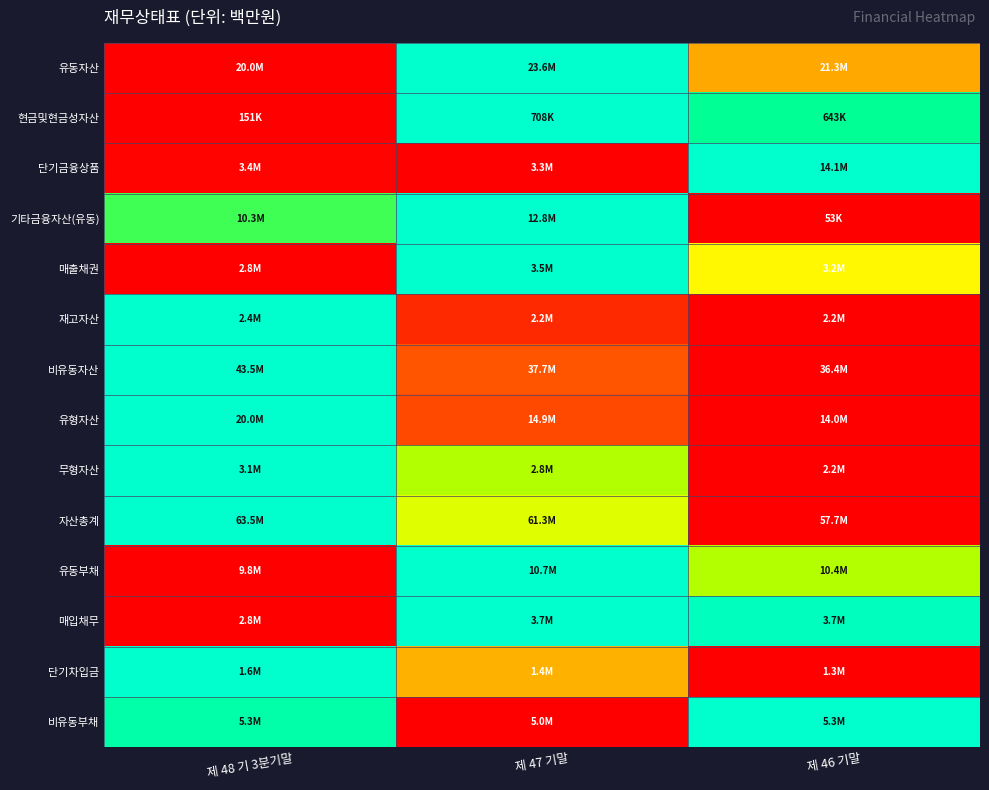

Reading left to right, list all the values displayed in this chart.

유동자산: 제 48 기 3분기말=0.0	제 47 기말=1.0	제 46 기말=0.4
현금및현금성자산: 제 48 기 3분기말=0.0	제 47 기말=1.0	제 46 기말=0.9
단기금융상품: 제 48 기 3분기말=0.0	제 47 기말=0.0	제 46 기말=1.0
기타금융자산(유동): 제 48 기 3분기말=0.8	제 47 기말=1.0	제 46 기말=0.0
매출채권: 제 48 기 3분기말=0.0	제 47 기말=1.0	제 46 기말=0.6
재고자산: 제 48 기 3분기말=1.0	제 47 기말=0.1	제 46 기말=0.0
비유동자산: 제 48 기 3분기말=1.0	제 47 기말=0.2	제 46 기말=0.0
유형자산: 제 48 기 3분기말=1.0	제 47 기말=0.2	제 46 기말=0.0
무형자산: 제 48 기 3분기말=1.0	제 47 기말=0.7	제 46 기말=0.0
자산총계: 제 48 기 3분기말=1.0	제 47 기말=0.6	제 46 기말=0.0
유동부채: 제 48 기 3분기말=0.0	제 47 기말=1.0	제 46 기말=0.7
매입채무: 제 48 기 3분기말=0.0	제 47 기말=1.0	제 46 기말=1.0
단기차입금: 제 48 기 3분기말=1.0	제 47 기말=0.4	제 46 기말=0.0
비유동부채: 제 48 기 3분기말=0.9	제 47 기말=0.0	제 46 기말=1.0